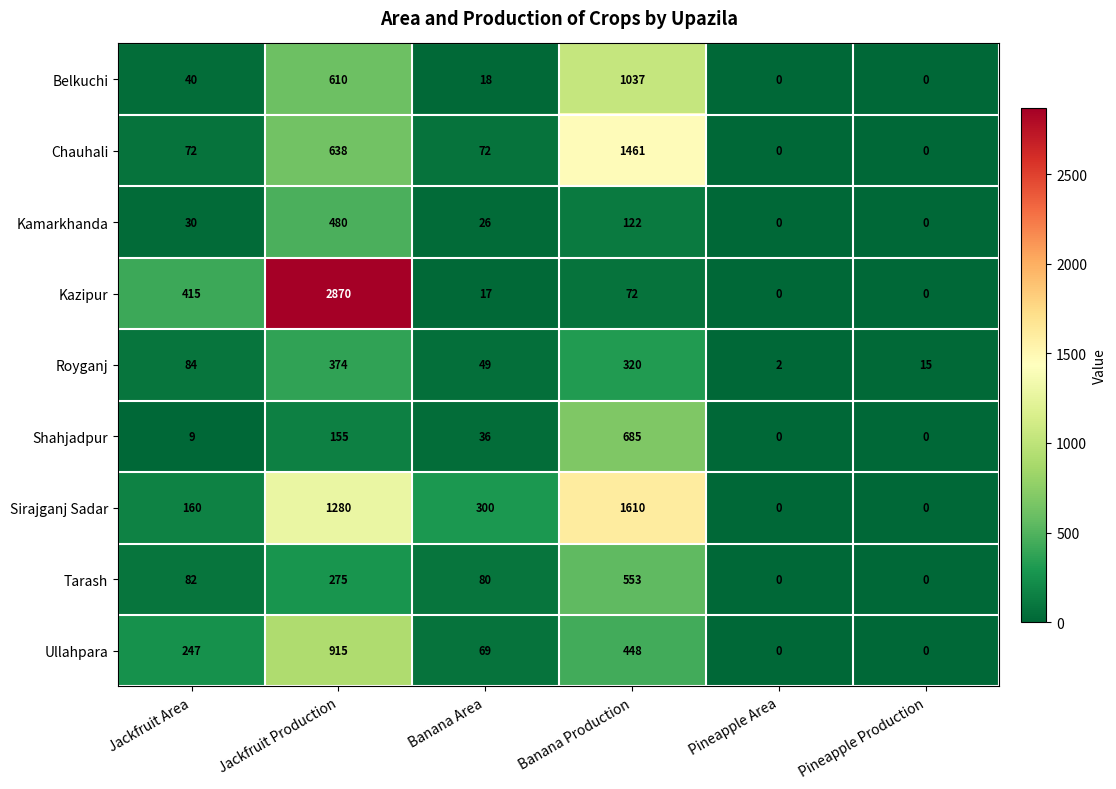

What is the sum of all Belkuchi values?

1705